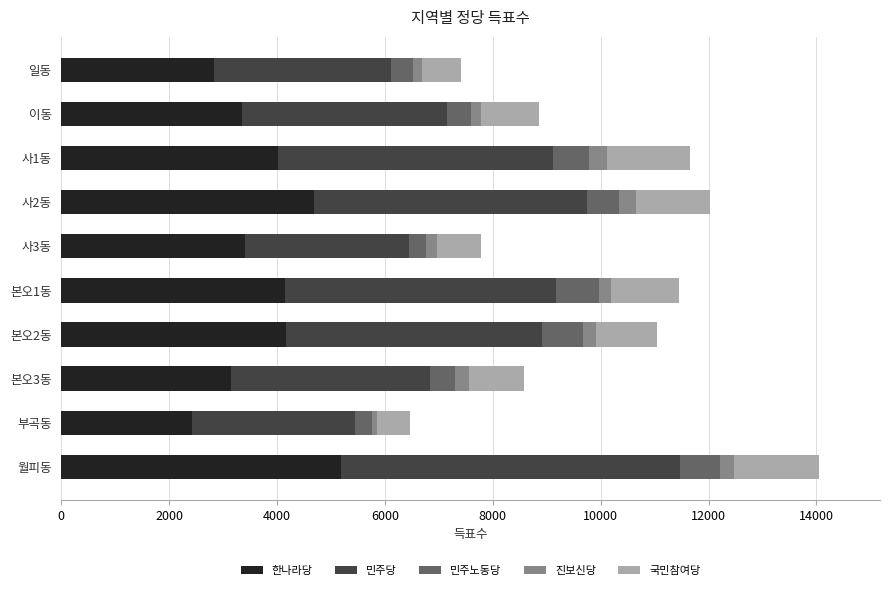

At which category is the sum across all series the highest?

월피동